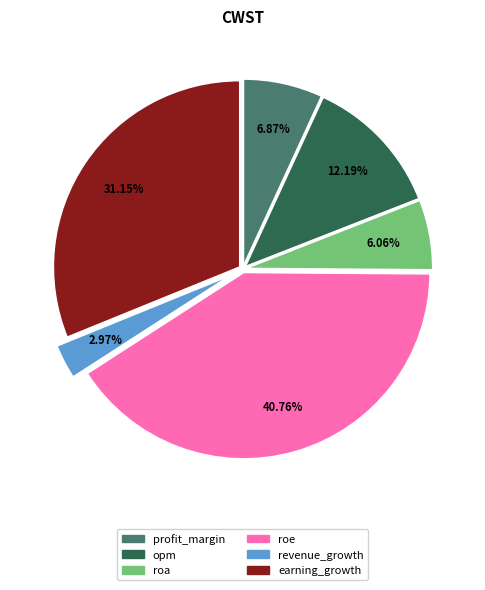

How many slices are in this pie chart?

6